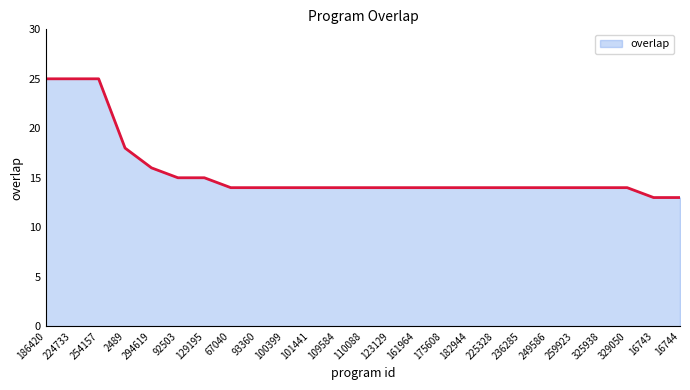

Reading right to left, transcribe all the data shown in this chart.

13	13	14	14	14	14	14	14	14	14	14	14	14	14	14	14	14	14	15	15	16	18	25	25	25